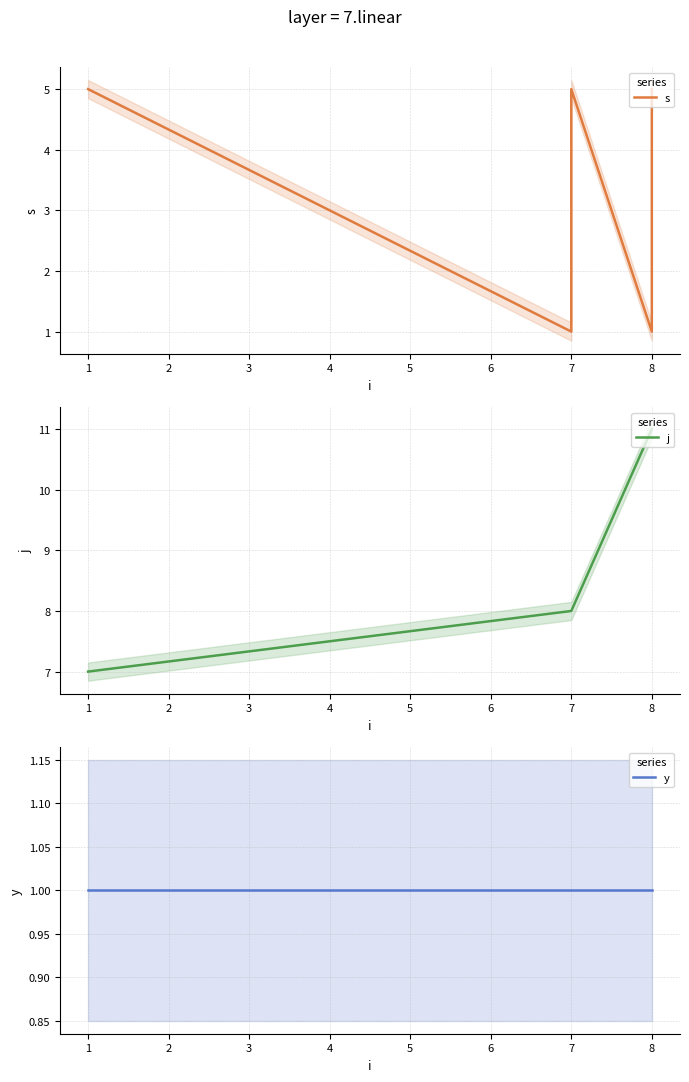

Reading left to right, extract all data points from this chart.

s: 5	1	2	3	4	5	1	2	3	4	5
j: 7	8	8	8	8	8	11	11	11	11	11
y: 1	1	1	1	1	1	1	1	1	1	1